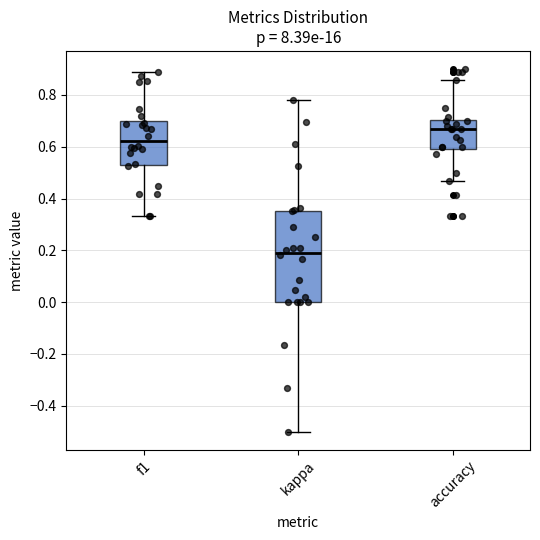

Reading left to right, transcribe this box plot: for each box, give where its median line is, the range the box spans, and where its two whiskers end, as read against the y-axis. The values are not printed on the chart, so give them approximately, as read against the axis.

f1: median 0.62, box 0.54 to 0.70, whiskers 0.34 to 0.88
kappa: median 0.20, box 0.00 to 0.36, whiskers -0.50 to 0.78
accuracy: median 0.66, box 0.60 to 0.70, whiskers 0.46 to 0.86